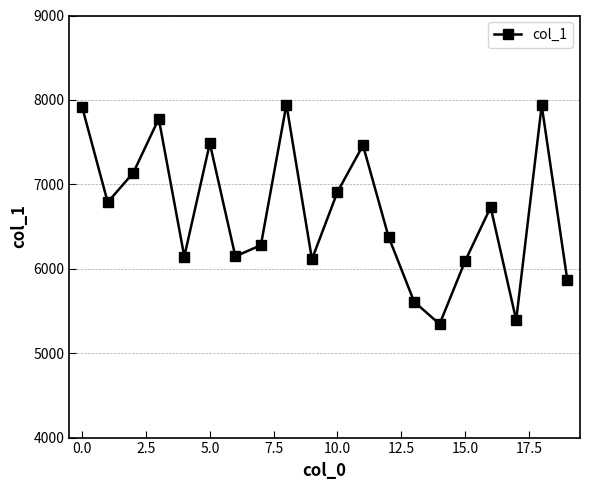

What is the value of the 20th point from the left?

5872